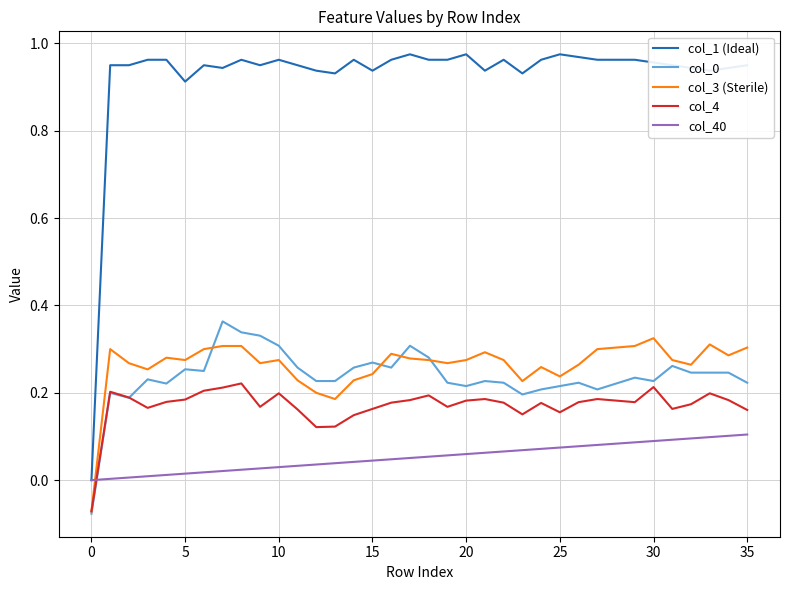

Is this an area chart (filled region under the line)?

No